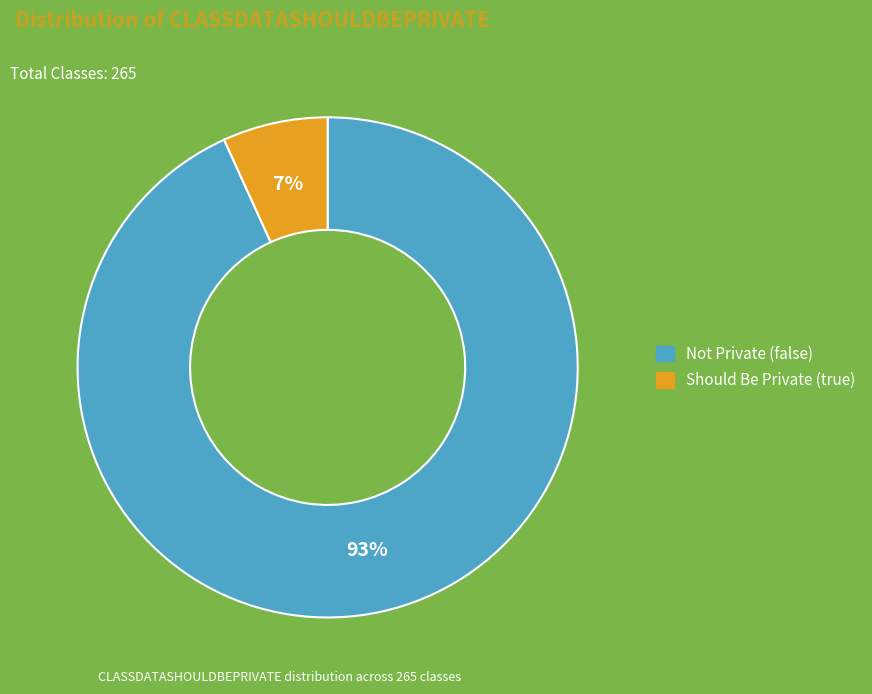

Count the number of slices in the pie.

2